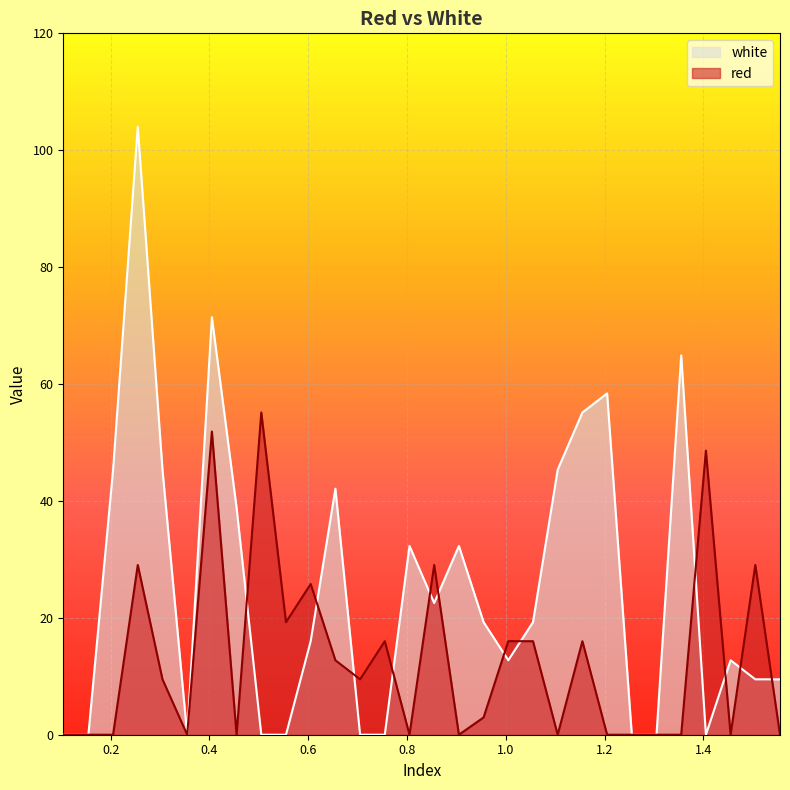

What is the value of the white point at the 17th from the left?

32.3